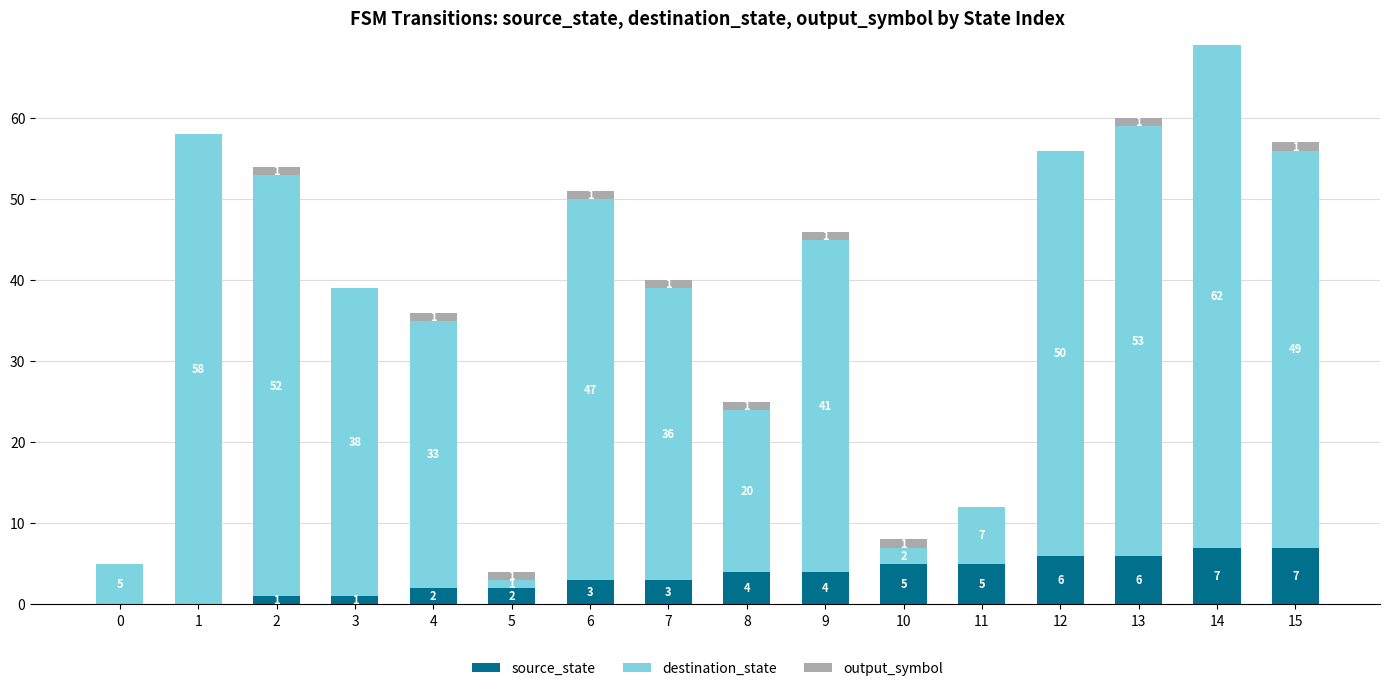

True or false: source_state has a value of 4 at 8.

True